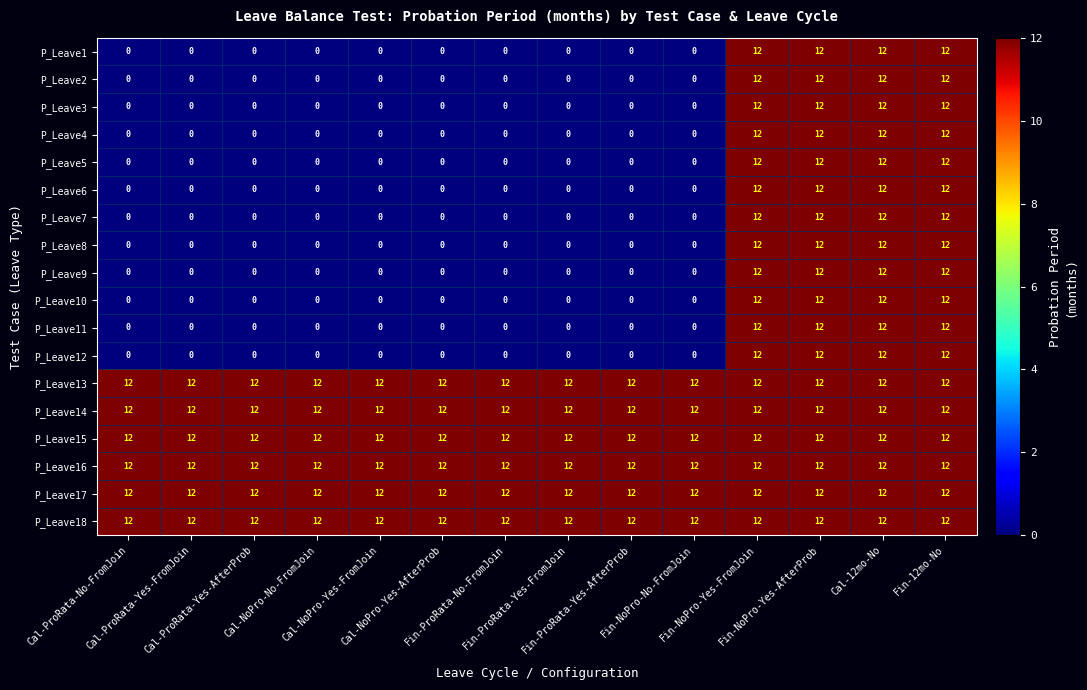

At how many categories does at least one series exceed 4?

14